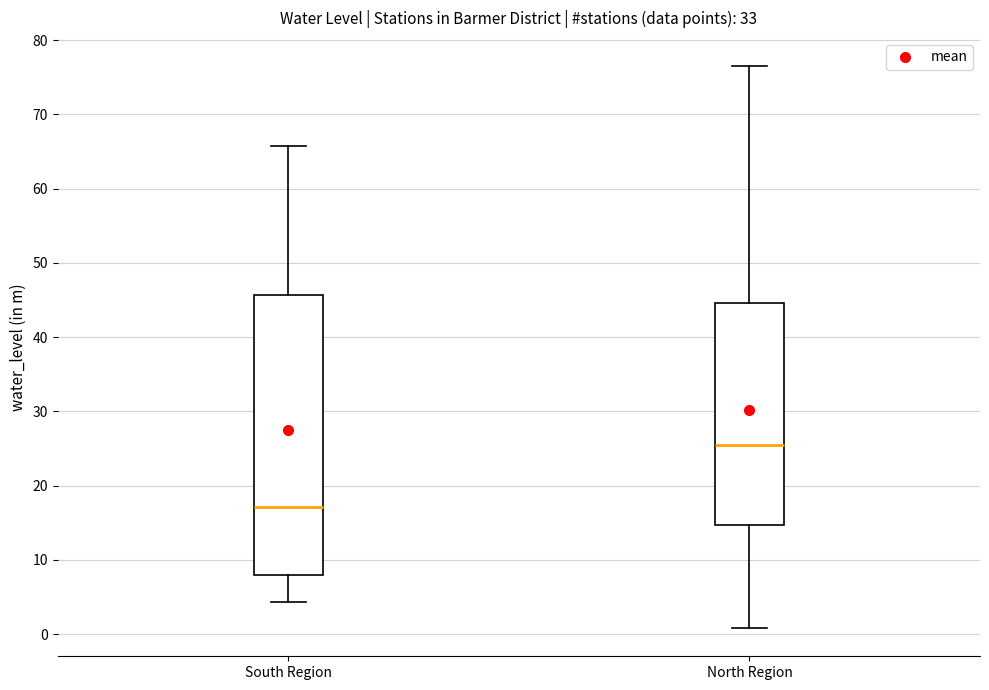

Which box's median line is the lowest?

South Region